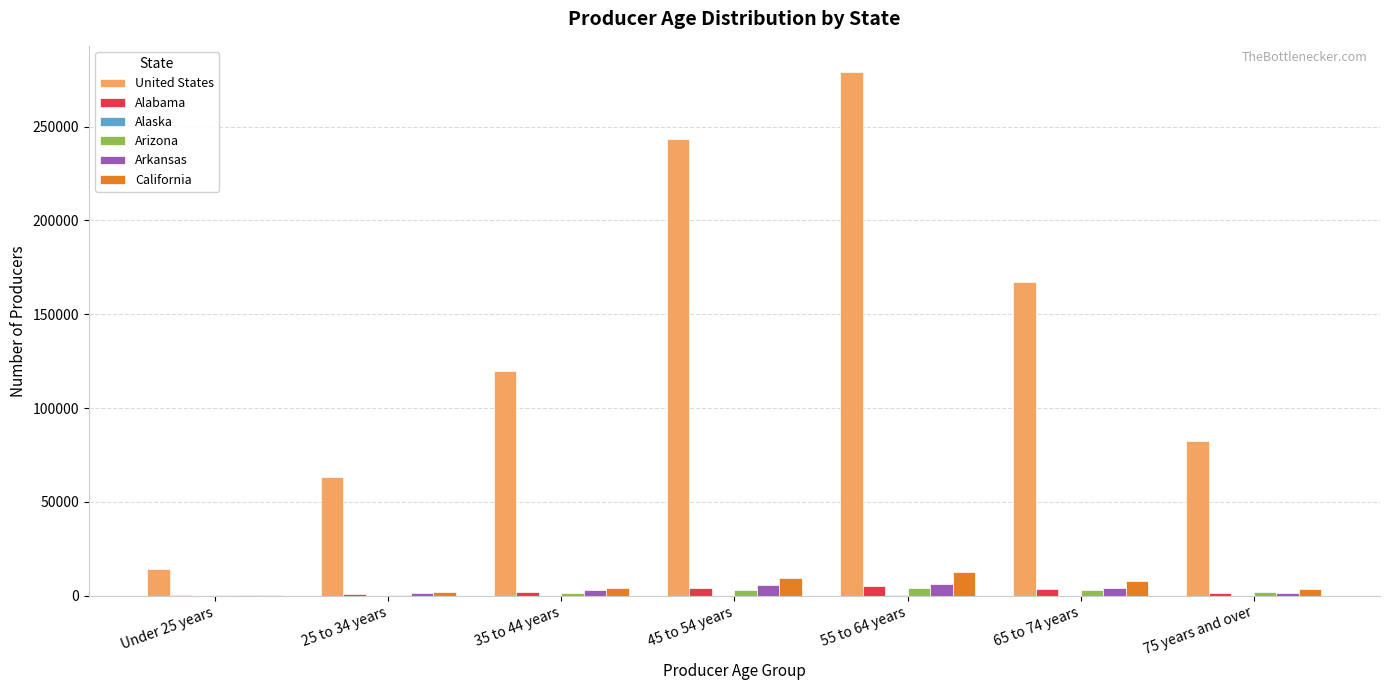

What is the maximum value for Arizona?

4166